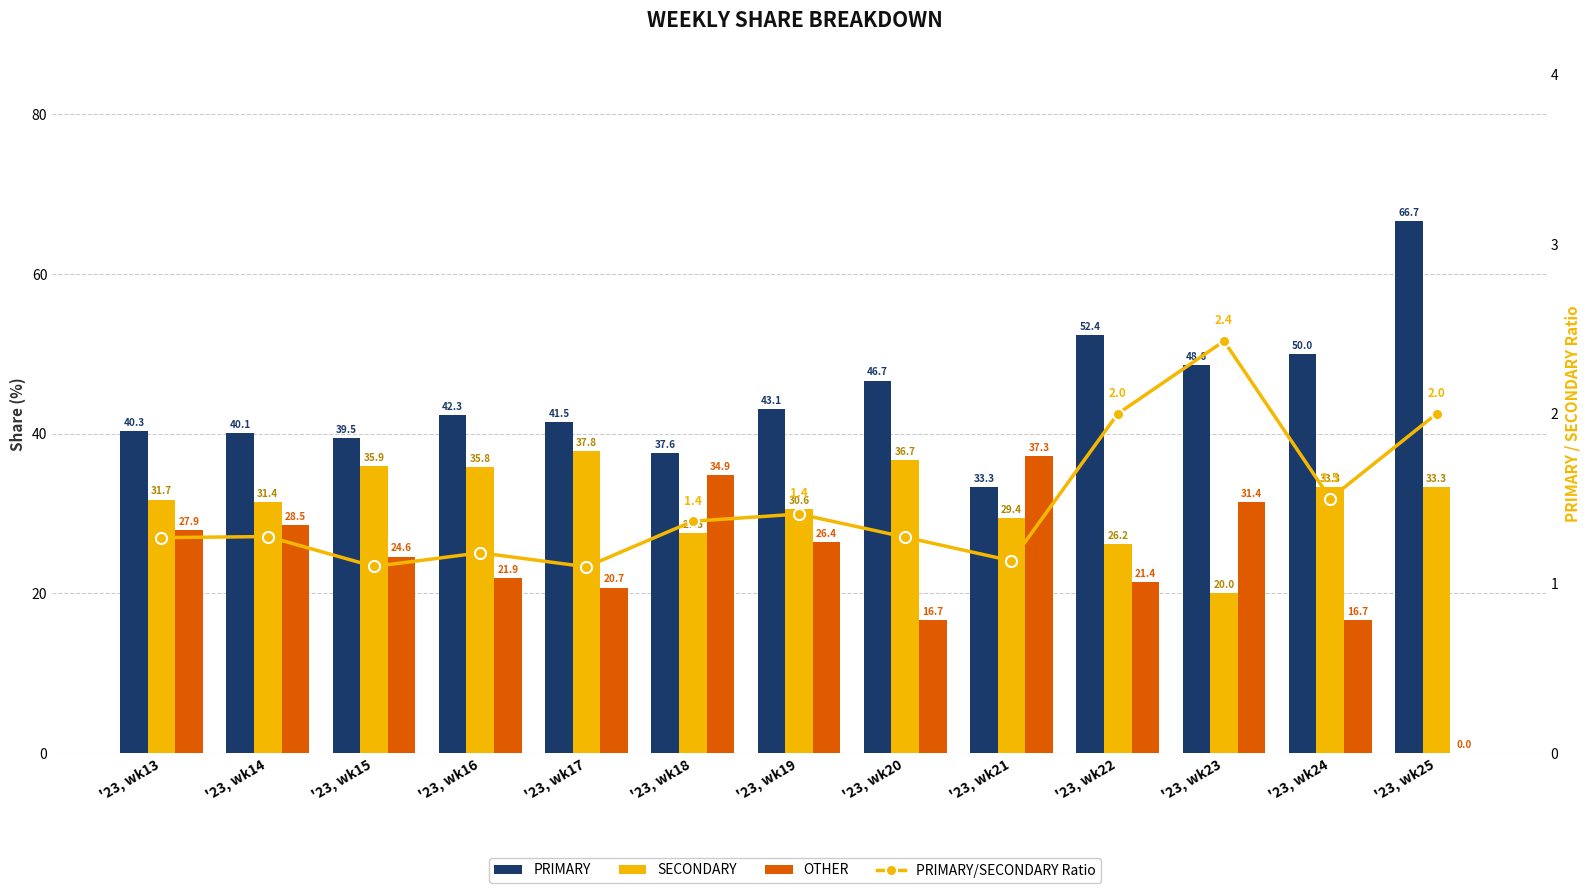

Reading left to right, what are all the values shown in this chart?

PRIMARY: '23, wk13=40.3	'23, wk14=40.1	'23, wk15=39.5	'23, wk16=42.3	'23, wk17=41.5	'23, wk18=37.6	'23, wk19=43.1	'23, wk20=46.7	'23, wk21=33.3	'23, wk22=52.4	'23, wk23=48.6	'23, wk24=50.0	'23, wk25=66.7
SECONDARY: '23, wk13=31.7	'23, wk14=31.4	'23, wk15=35.9	'23, wk16=35.8	'23, wk17=37.8	'23, wk18=27.5	'23, wk19=30.6	'23, wk20=36.7	'23, wk21=29.4	'23, wk22=26.2	'23, wk23=20.0	'23, wk24=33.3	'23, wk25=33.3
OTHER: '23, wk13=27.9	'23, wk14=28.5	'23, wk15=24.6	'23, wk16=21.9	'23, wk17=20.7	'23, wk18=34.9	'23, wk19=26.4	'23, wk20=16.7	'23, wk21=37.3	'23, wk22=21.4	'23, wk23=31.4	'23, wk24=16.7	'23, wk25=0.0
PRIMARY/SECONDARY Ratio: '23, wk13=1.3	'23, wk14=1.3	'23, wk15=1.1	'23, wk16=1.2	'23, wk17=1.1	'23, wk18=1.4	'23, wk19=1.4	'23, wk20=1.3	'23, wk21=1.1	'23, wk22=2.0	'23, wk23=2.4	'23, wk24=1.5	'23, wk25=2.0